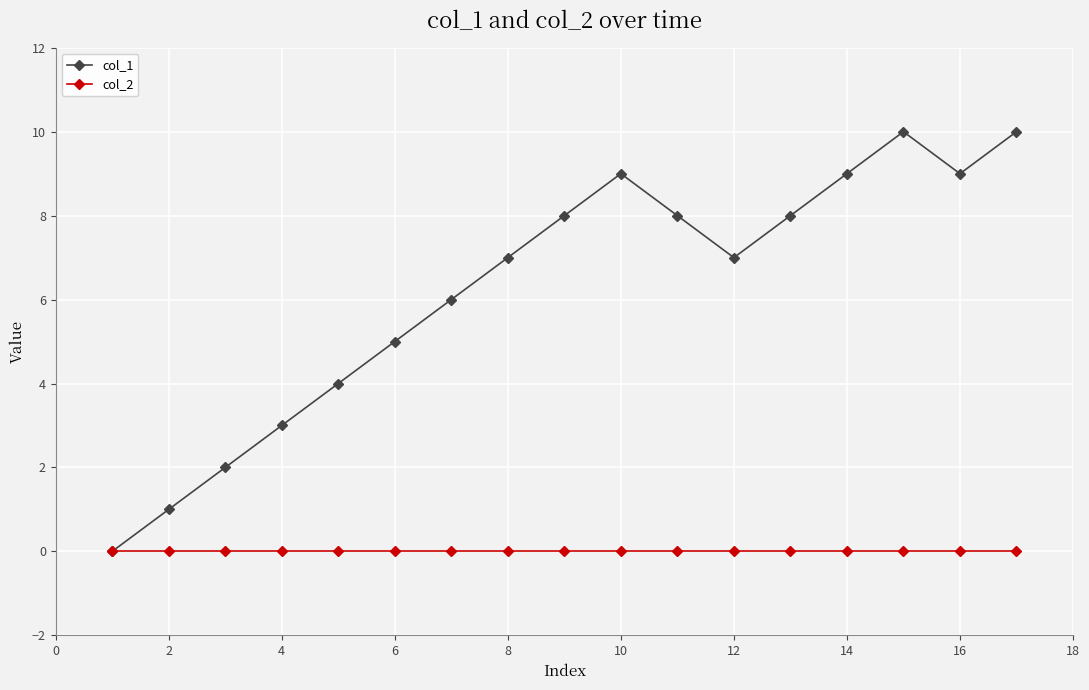

True or false: col_1 has more than 0 points higher than both neighbors.

True